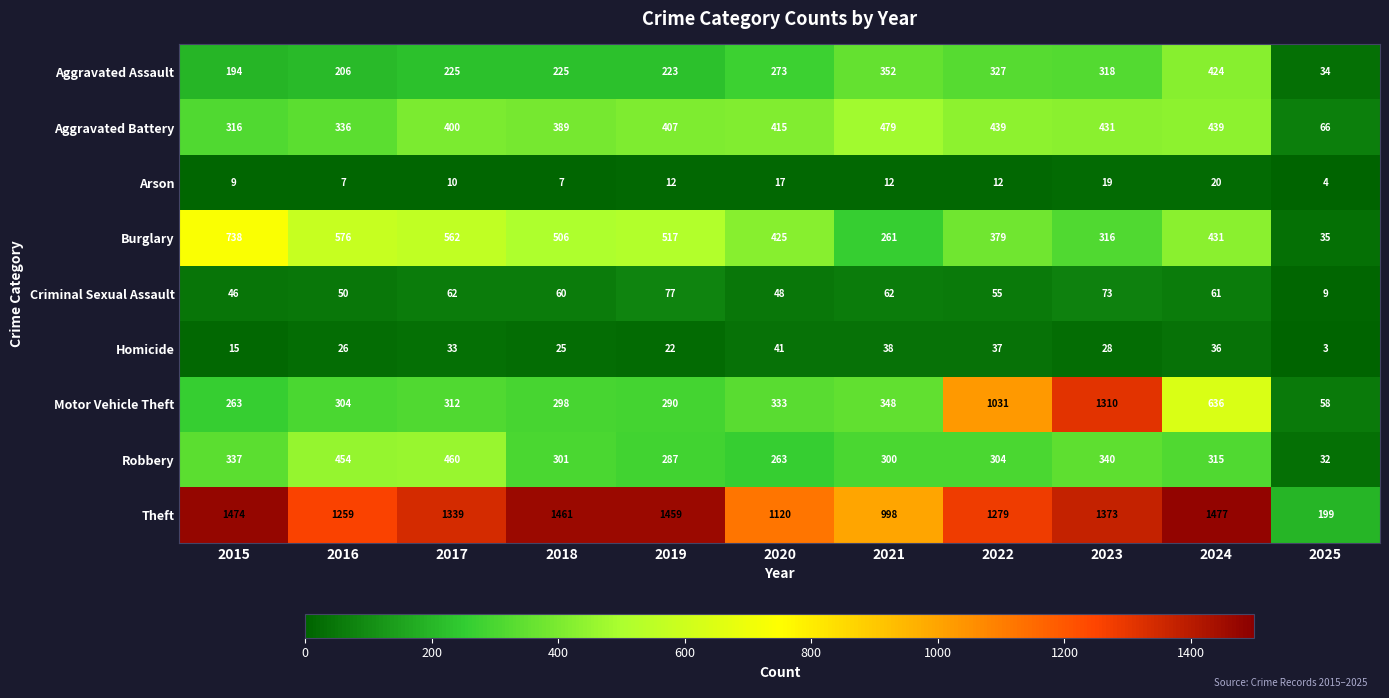

How many series are shown in this chart?

9